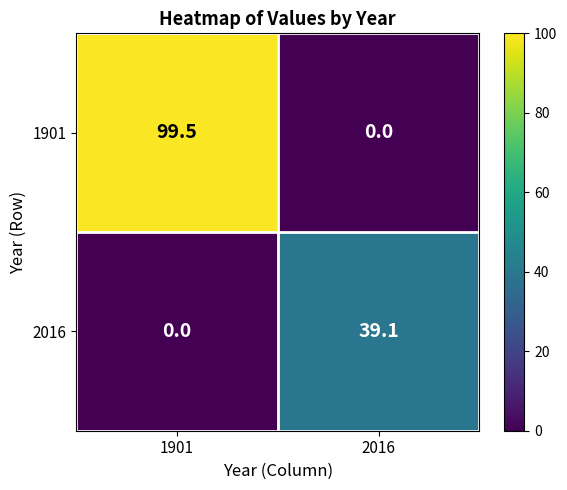

What is the spread (max minus min) of values at 1901?

99.5